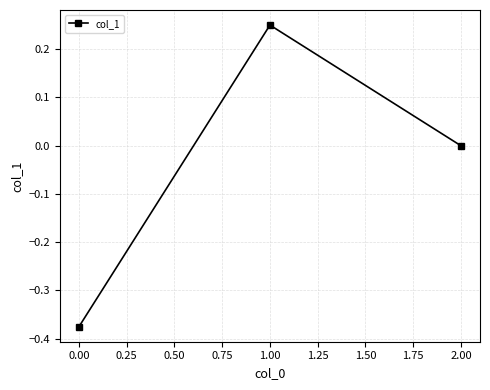

Rank the categories by value from highest to lowest.

1.00, 2.00, 0.00